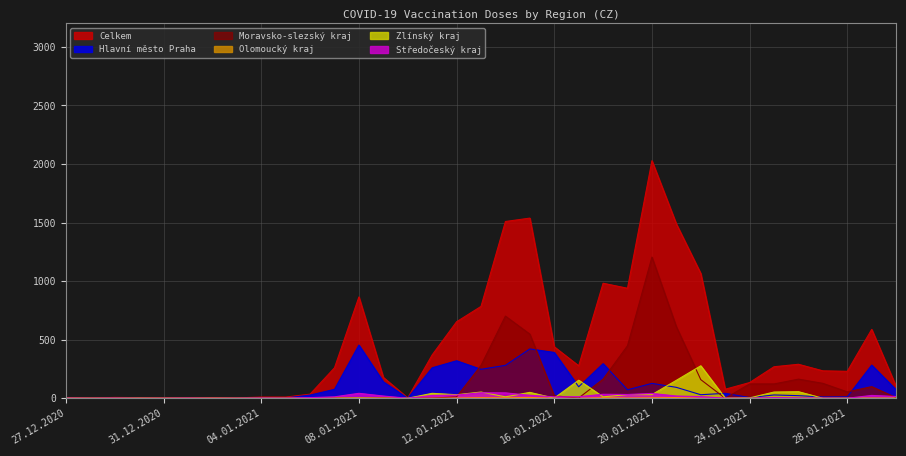

How many values in the Celkem series are below 234?

17